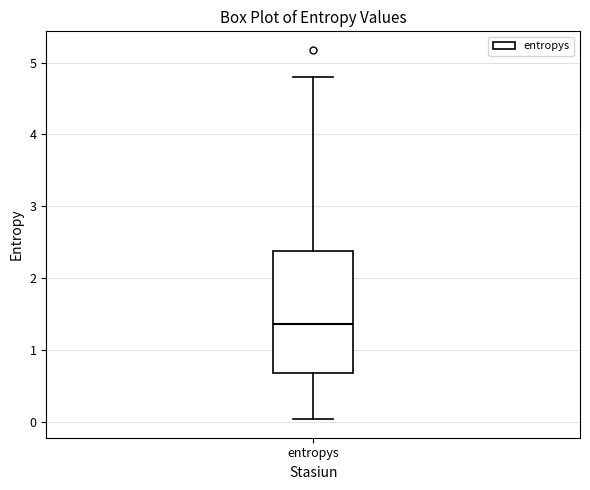

Read this box plot against the y-axis: the position of the median line, the range covered by the box, and the ends of both whiskers. The values are not printed on the chart, so give them approximately, as read against the axis.

median 1.4, box 0.7 to 2.4, whiskers 0.0 to 4.8